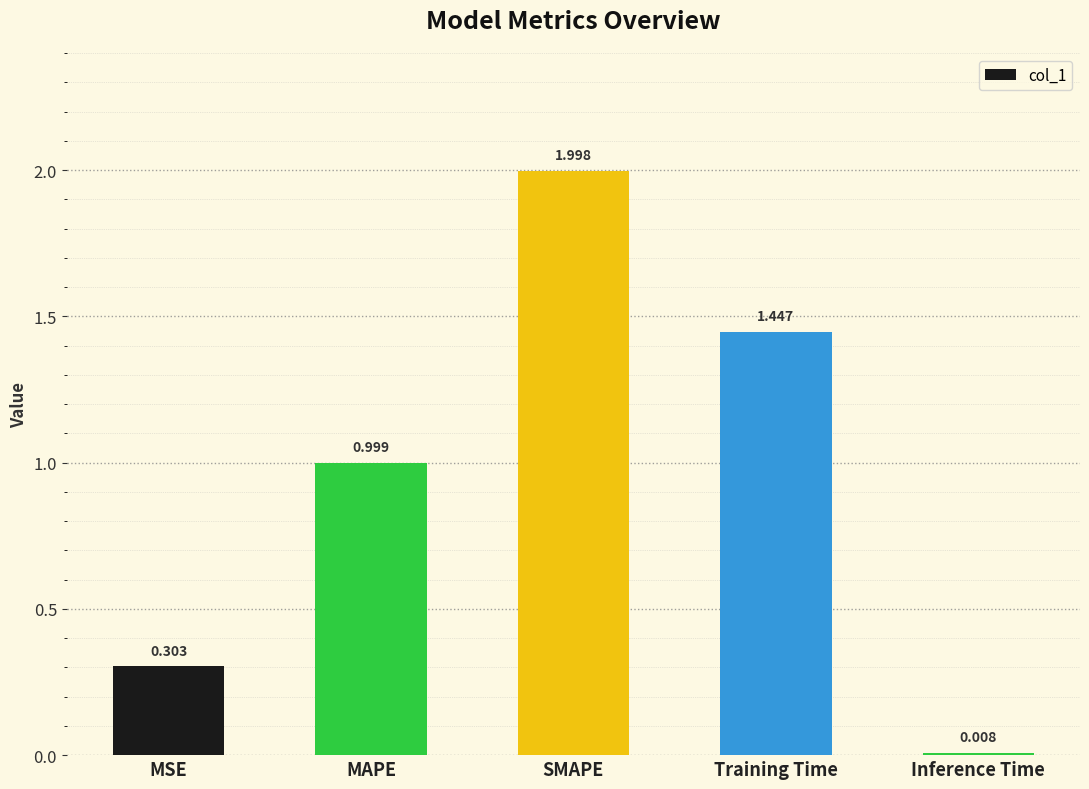

Rank the categories by value from highest to lowest.

SMAPE, Training Time, MAPE, MSE, Inference Time